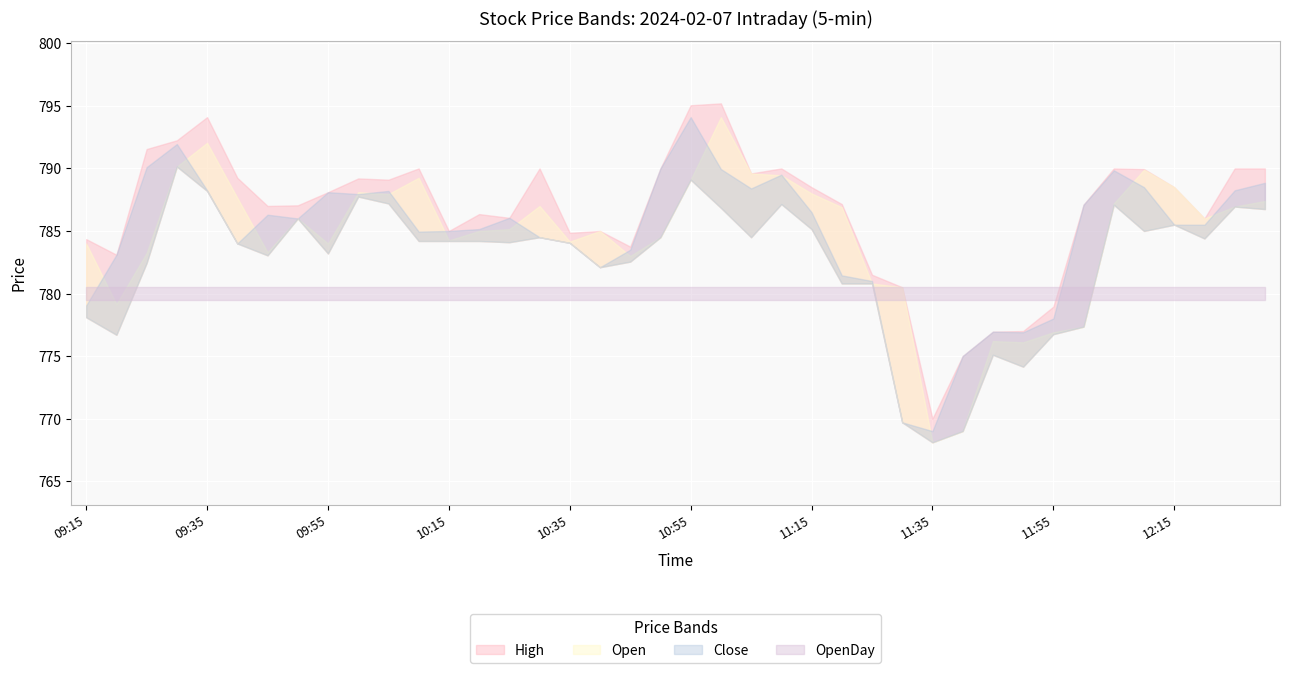

Between which two adjacent categories do OpenDay and Open first intersect?

2024-02-07 09:15 and 2024-02-07 09:20